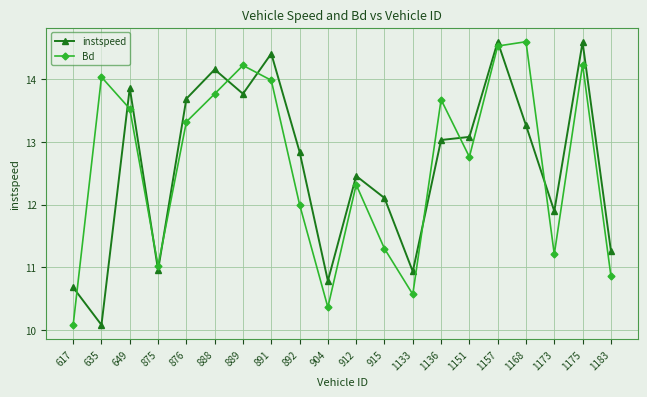

Is this an area chart (filled region under the line)?

No